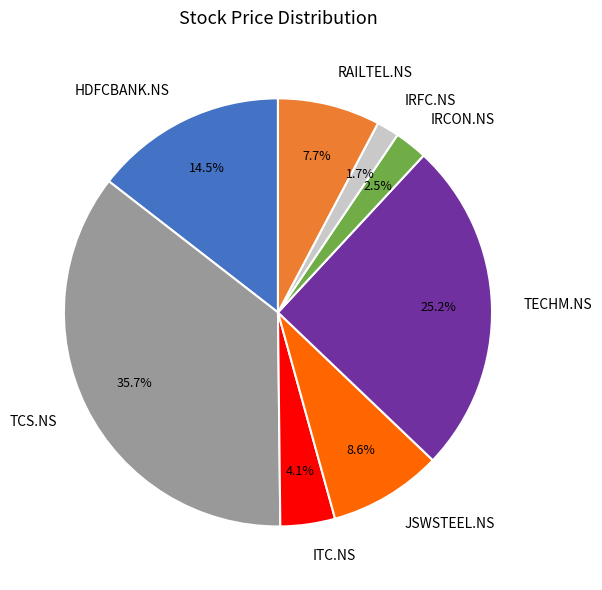

Is it true that TCS.NS is 22% of the pie?

False